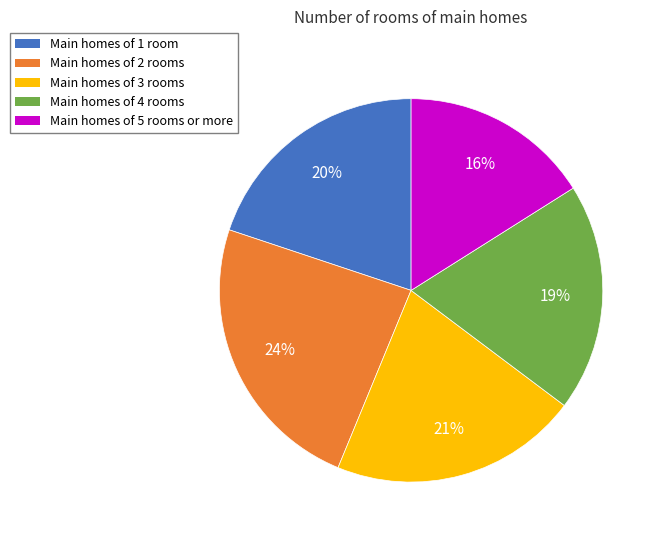

What percentage is the Main homes of 4 rooms slice, to the nearest percent?

19%